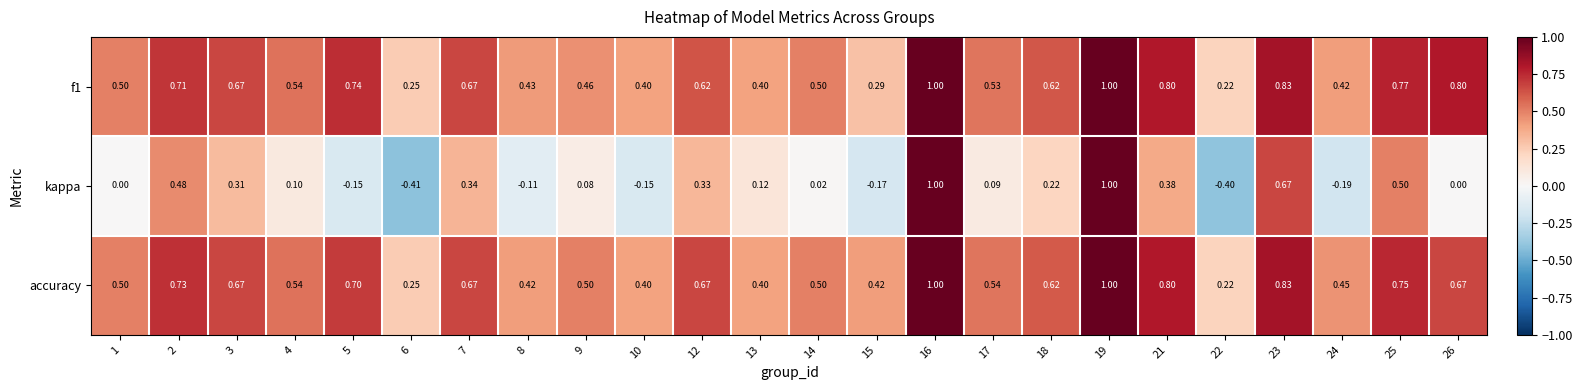

Is the value of kappa at 5 greater than the value of accuracy at 3?

No